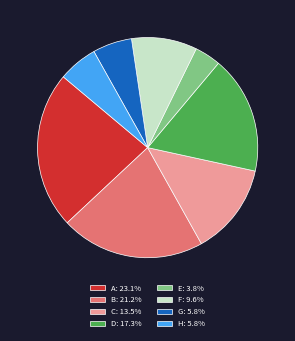

Does C: 13.5% represent more than half of the total?

No